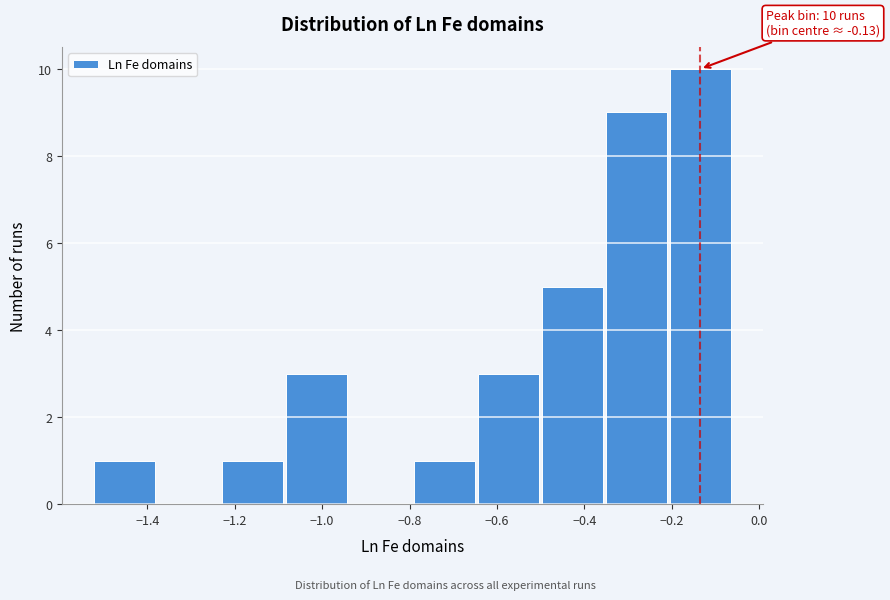

Which range on the x-axis has the tallest bar?

-0.20 to -0.06